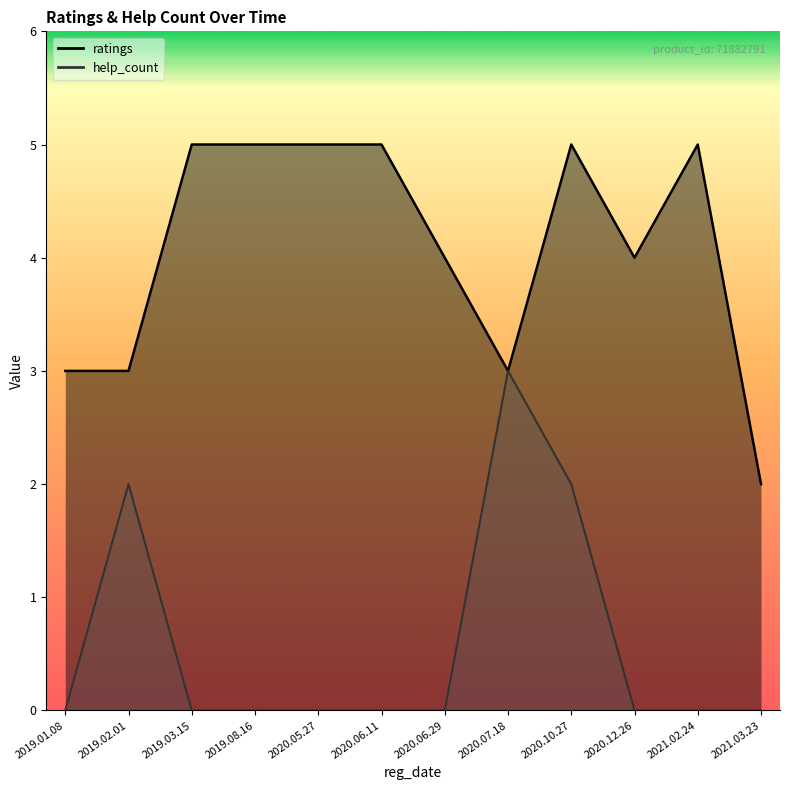

True or false: help_count and ratings intersect in this chart.

False